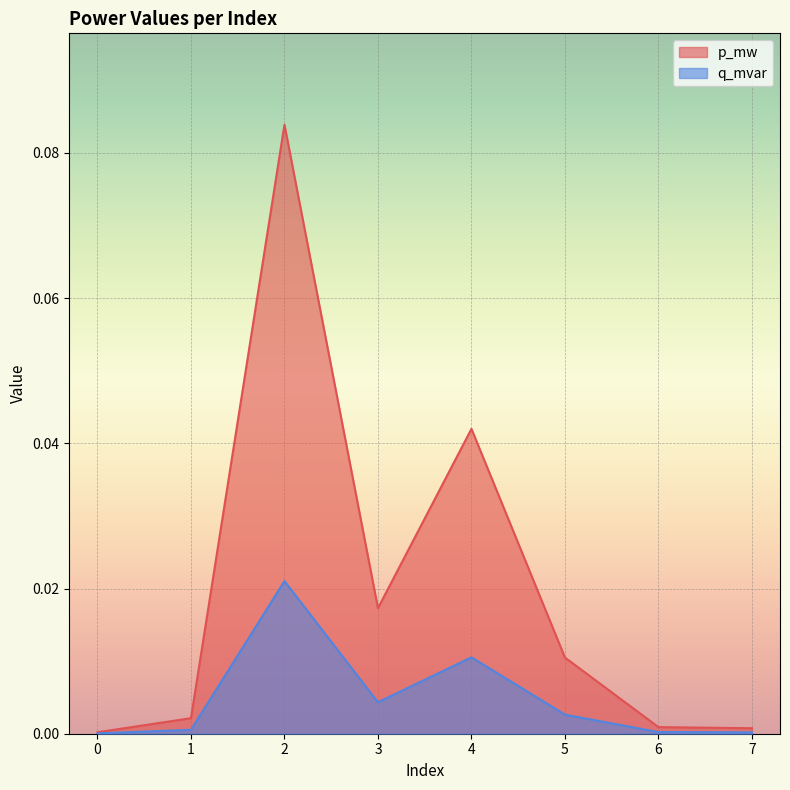

Rank the series by their maximum value, from highest to lowest.

p_mw, q_mvar